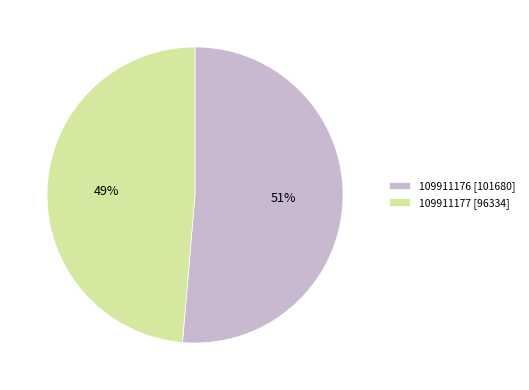

What is the majority slice?

109911176